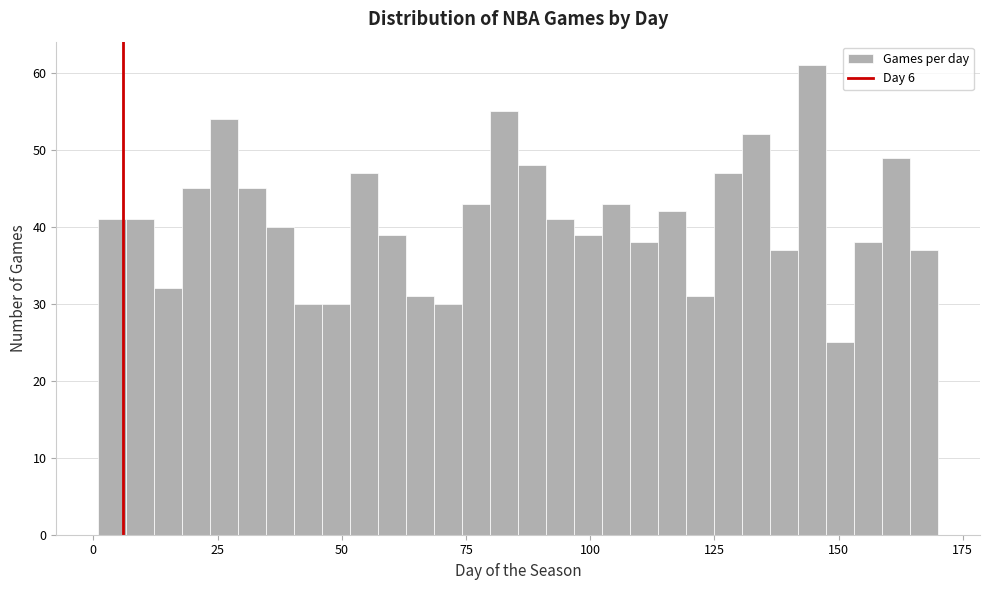

Read against the x-axis, roughly where is the centre of the tallest bar?

145